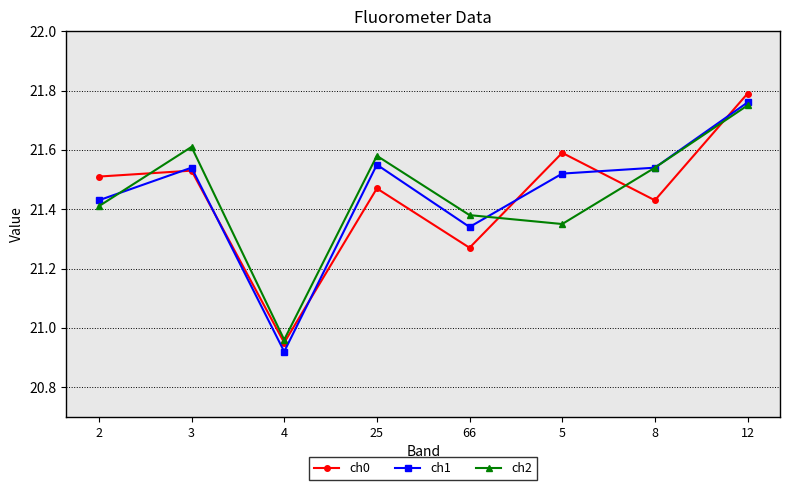

At 5, list the series in order from largest to smallest.

ch0, ch1, ch2